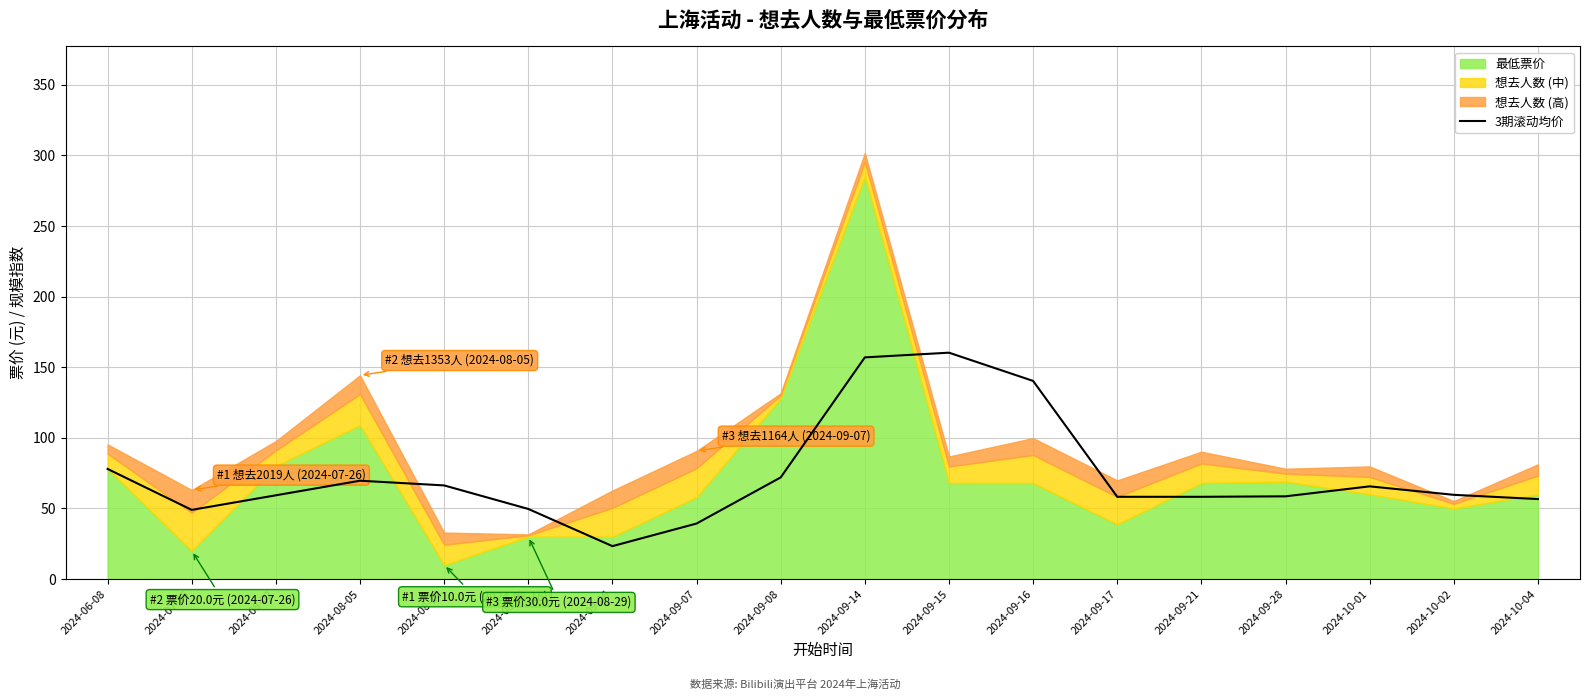

What is the lowest value of the 3期滚动均价 series?

23.3